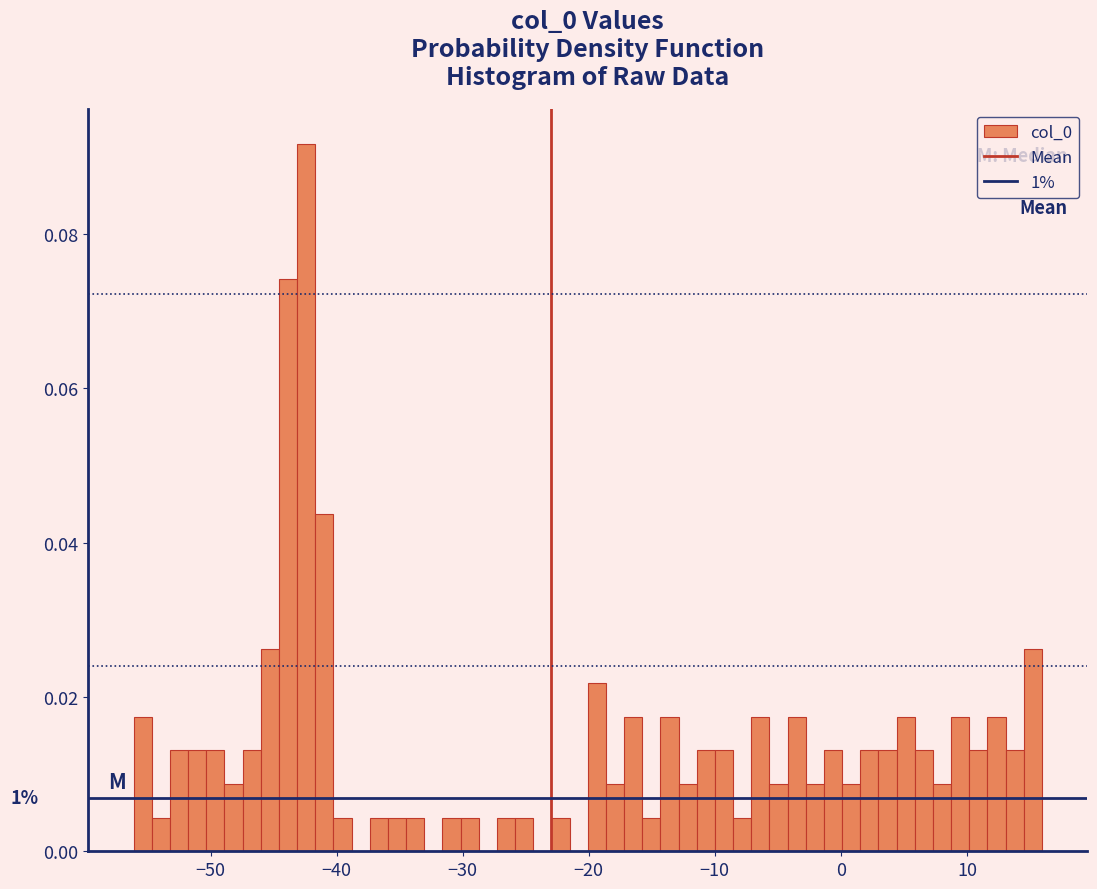

Read against the x-axis, roughly where is the centre of the tallest bar?

-42